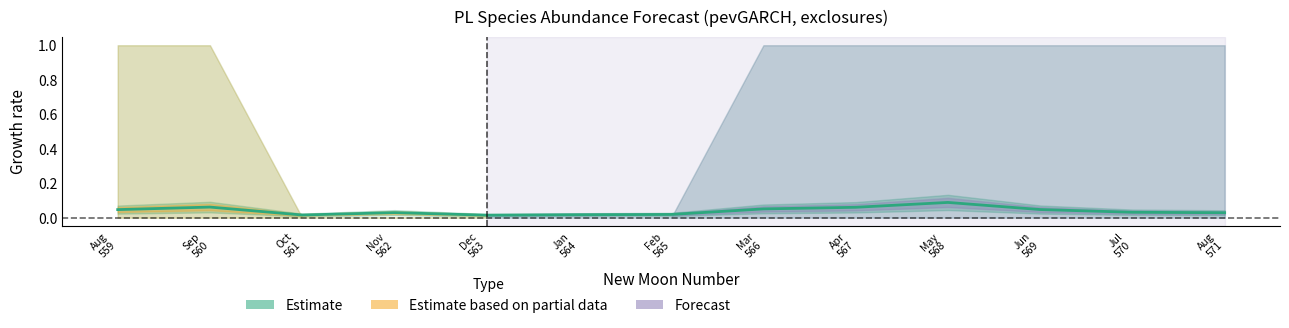

What is the total value across all series at 568?

1.1